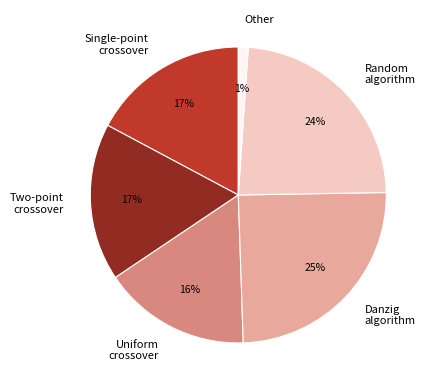

To the nearest percent, what portion does Uniform crossover represent?

16%